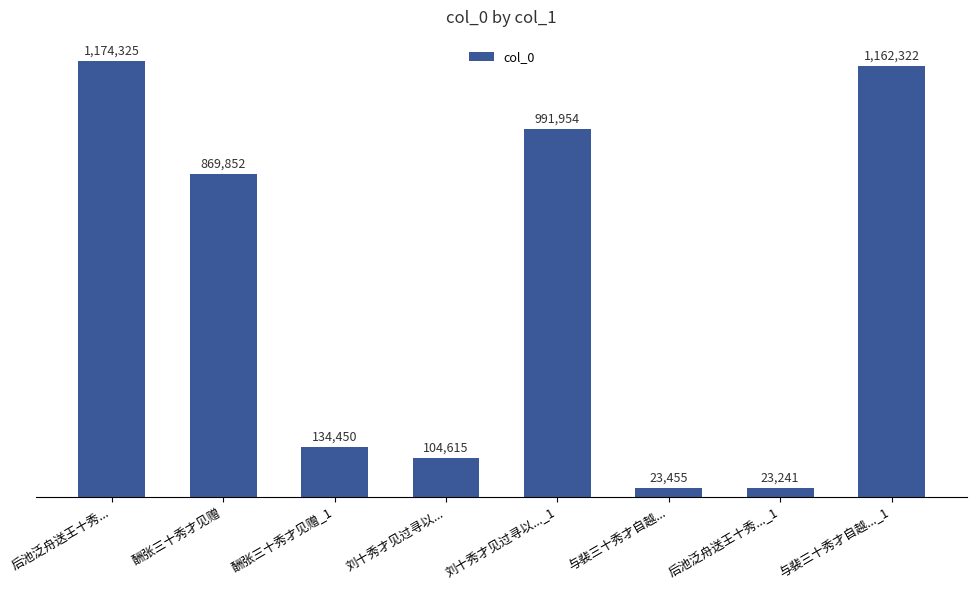

Where is the data nearest to the value 598783?

酬张三十秀才见赠